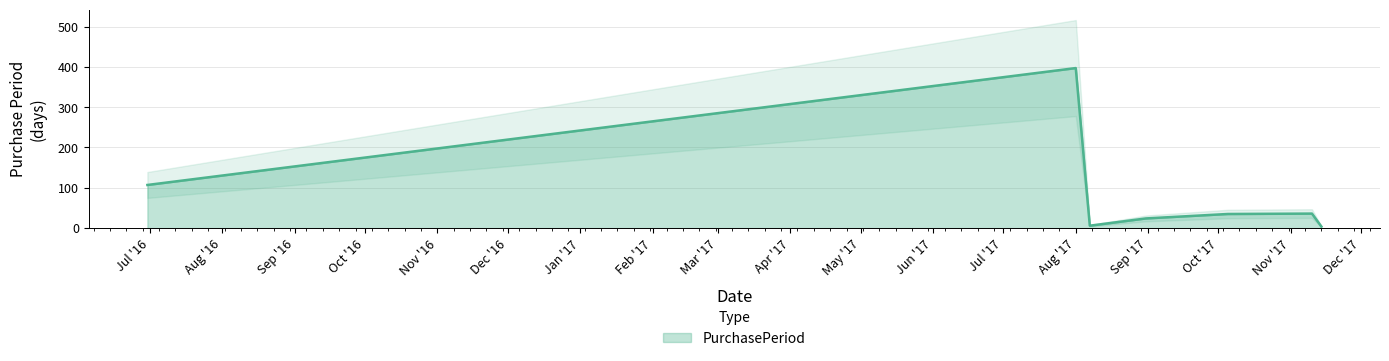

What is the ratio of the value at 2017-11-10 to the value at 2017-10-05?

1.0